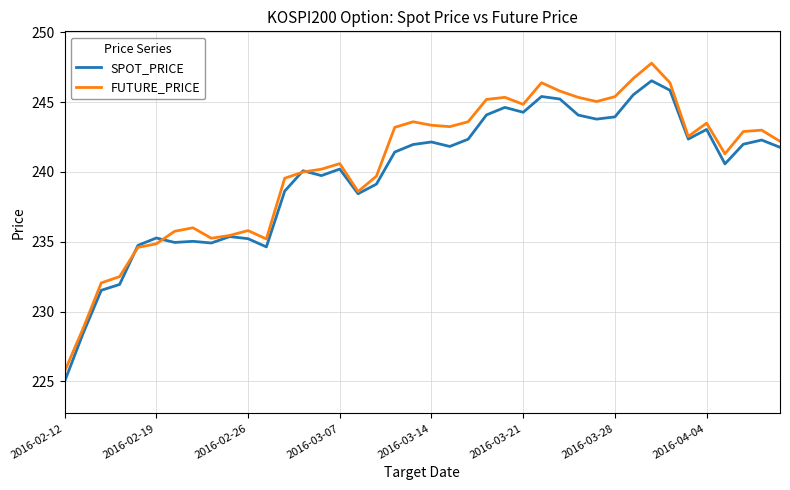

Rank the series by their maximum value, from highest to lowest.

FUTURE_PRICE, SPOT_PRICE